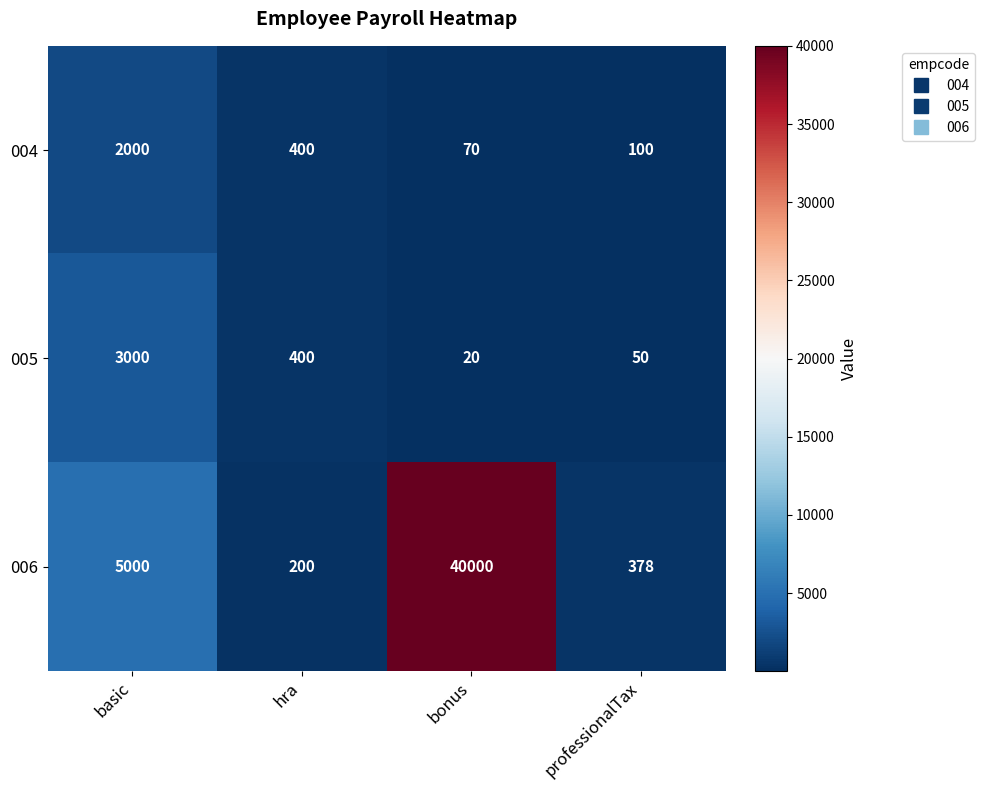

How many values in the 004 series are below 400?

2